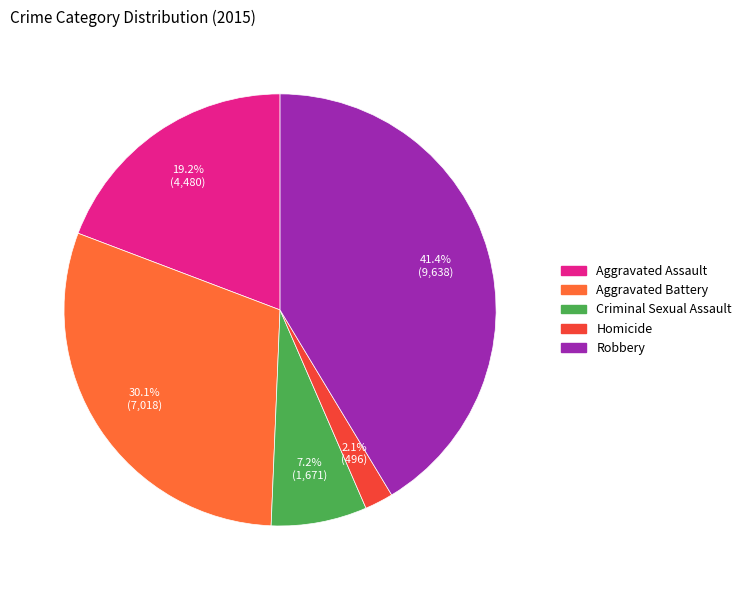

To the nearest percent, what is the difference between the largest and smallest slice percentages?

39%